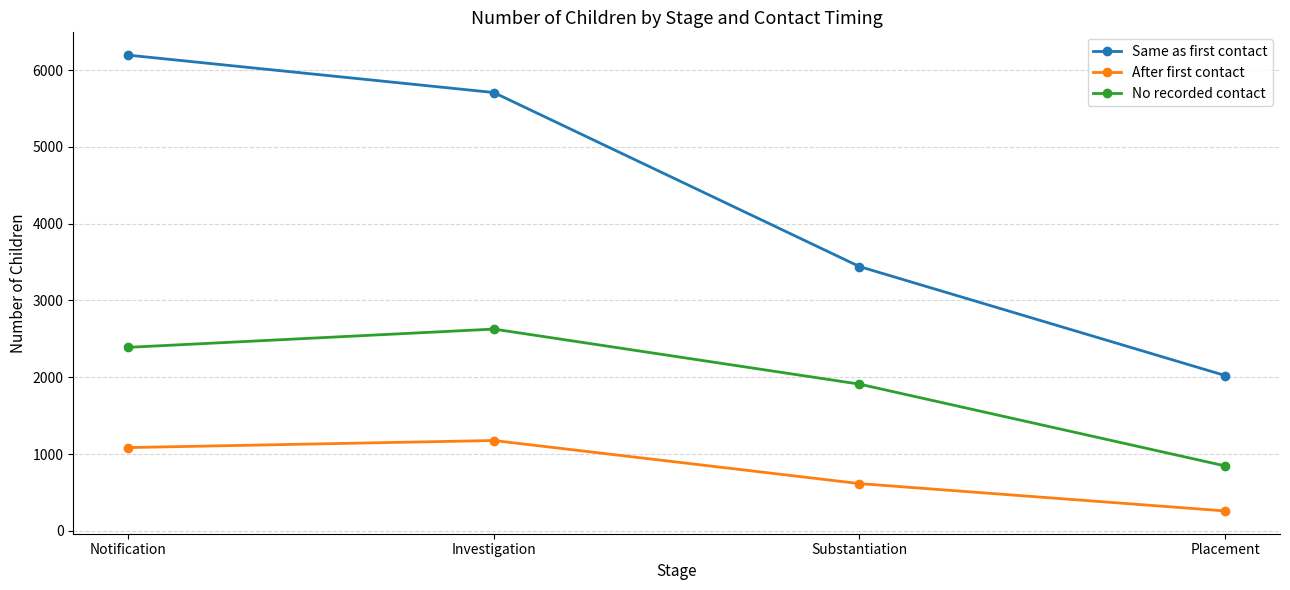

How many values in the No recorded contact series are below 2390?

2